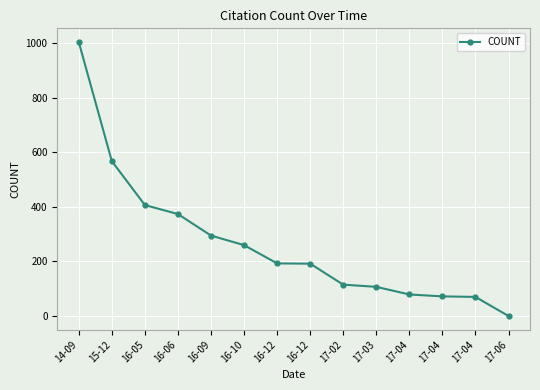

Does the chart display data point markers on the line(s)?

Yes